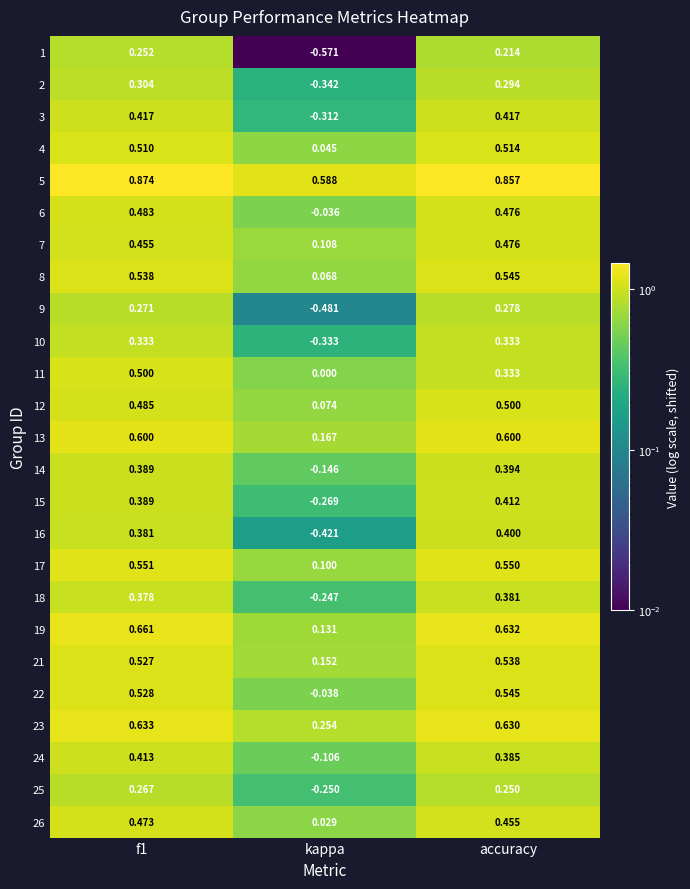

Is the value of 23 at accuracy greater than the value of 8 at accuracy?

Yes